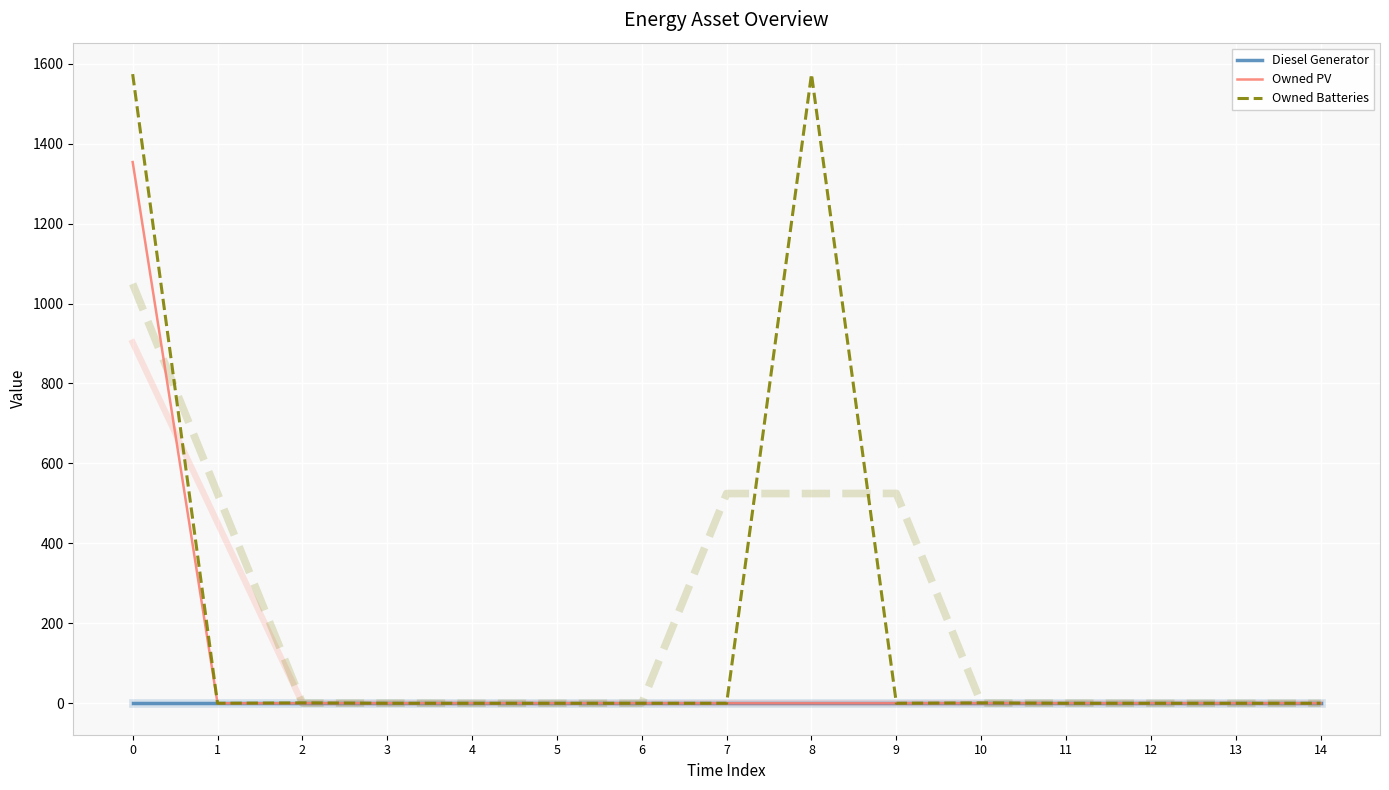

List the labels in order of Owned Batteries value, smallest first.

1, 3, 4, 5, 6, 7, 9, 11, 12, 13, 14, 2, 10, 0, 8